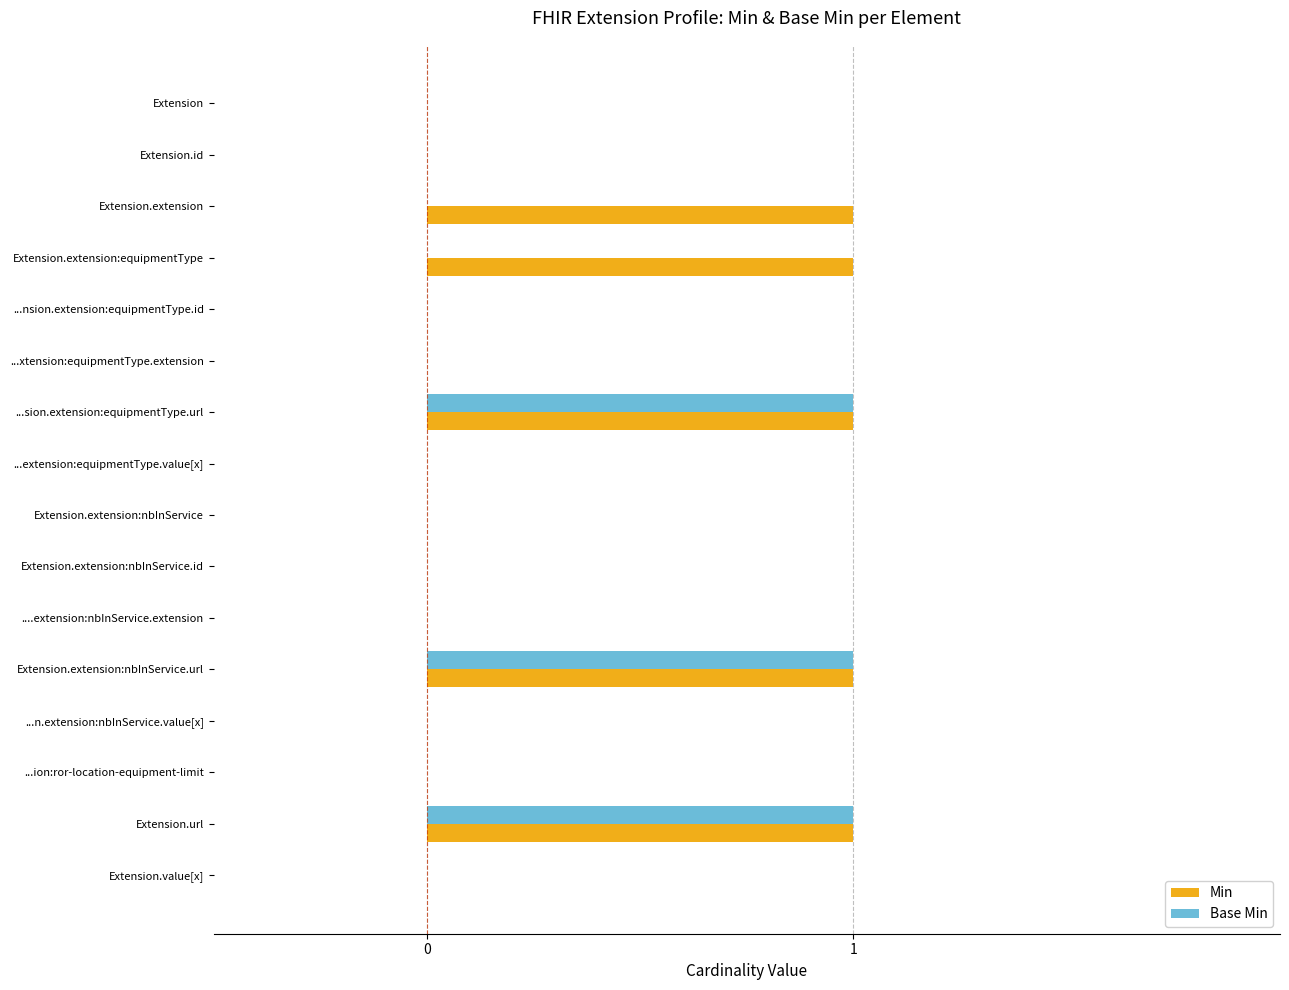

The Base Min series shows 0 at Extension.id. True or false?

True